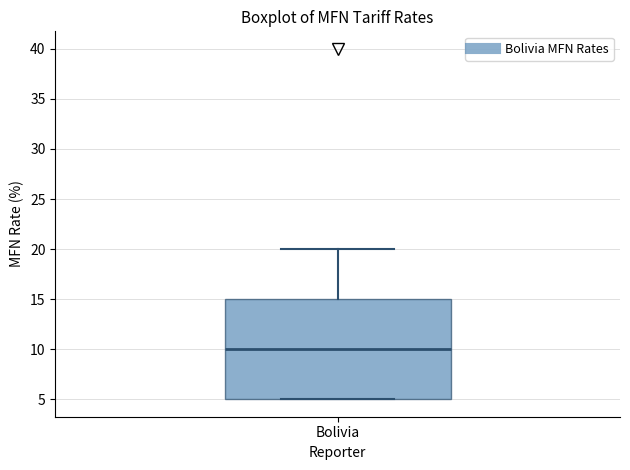

Read this box plot against the y-axis: the position of the median line, the range covered by the box, and the ends of both whiskers. The values are not printed on the chart, so give them approximately, as read against the axis.

median 10, box 5 to 15, whiskers 5 to 20